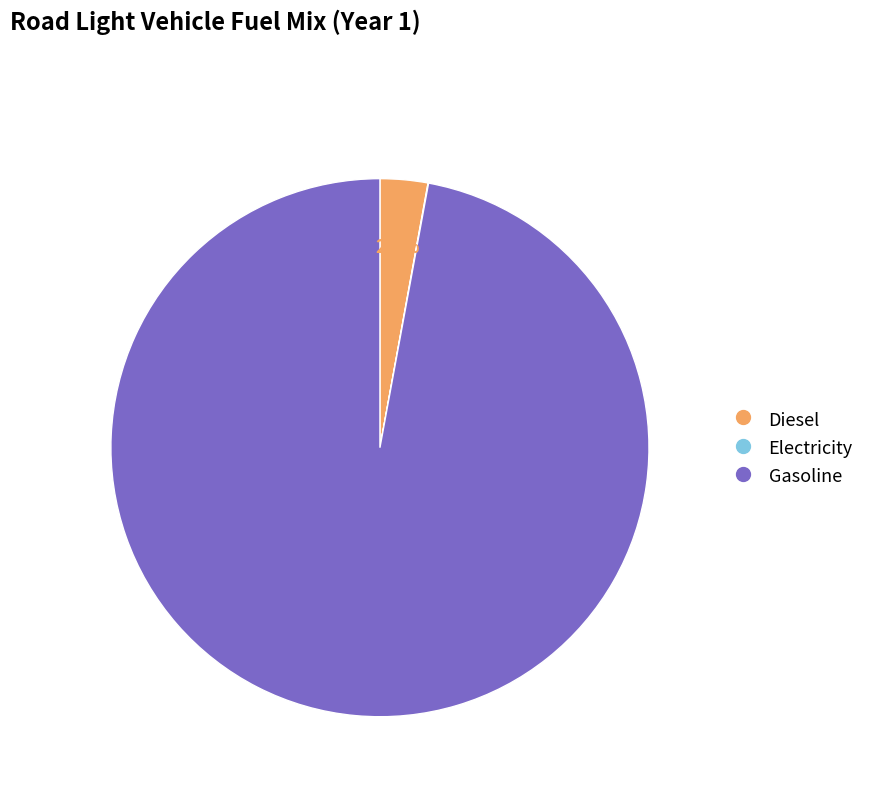

Is there any slice that represents more than half of the pie?

Yes